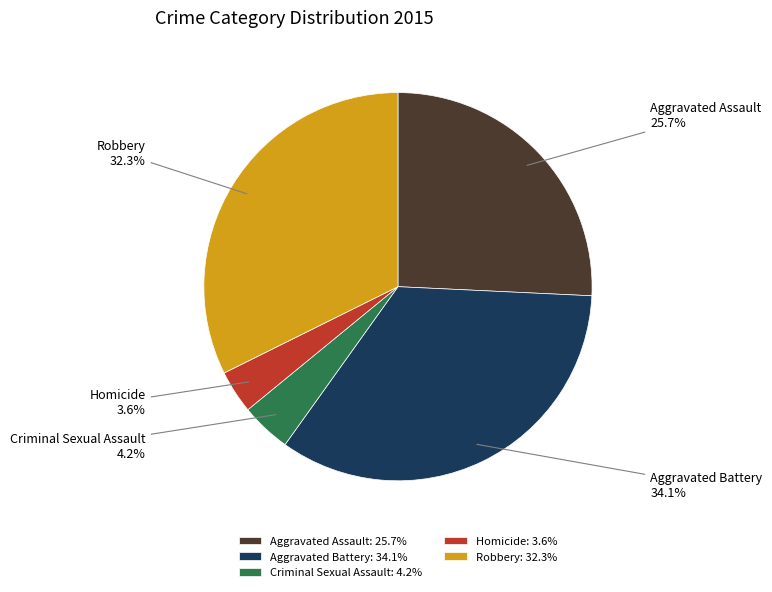

What is the ratio of the value at Homicide to the value at Robbery?

0.1